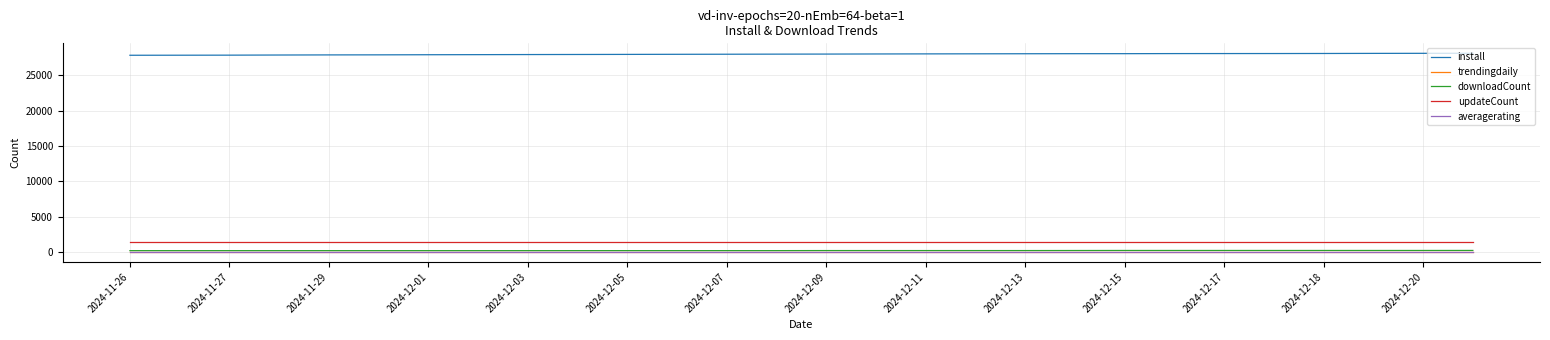

What is the greatest value displayed?

28144.0